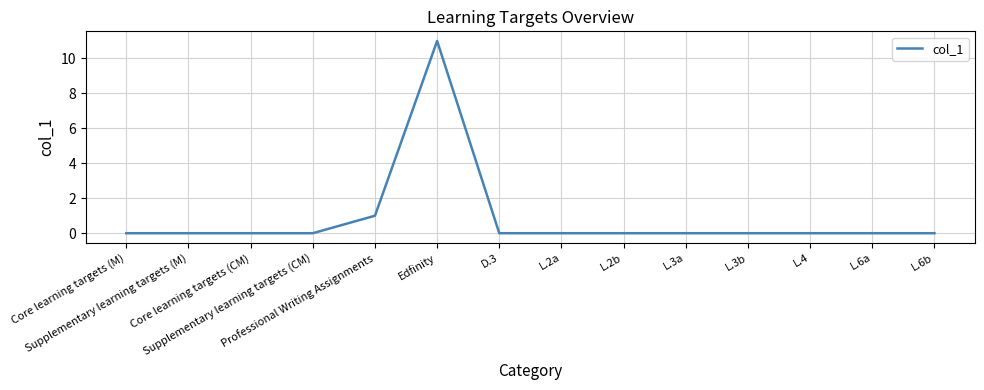

The value at Supplementary learning targets (CM) is 4. True or false?

False